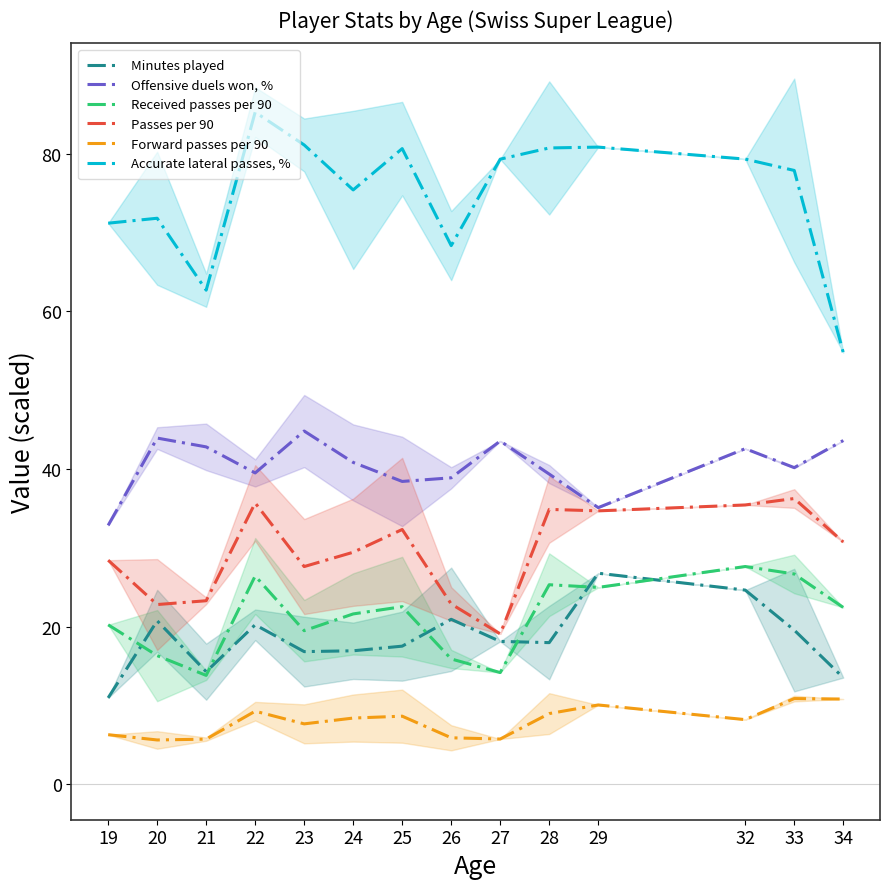

At which label does Received passes per 90 first exceed 22?

22